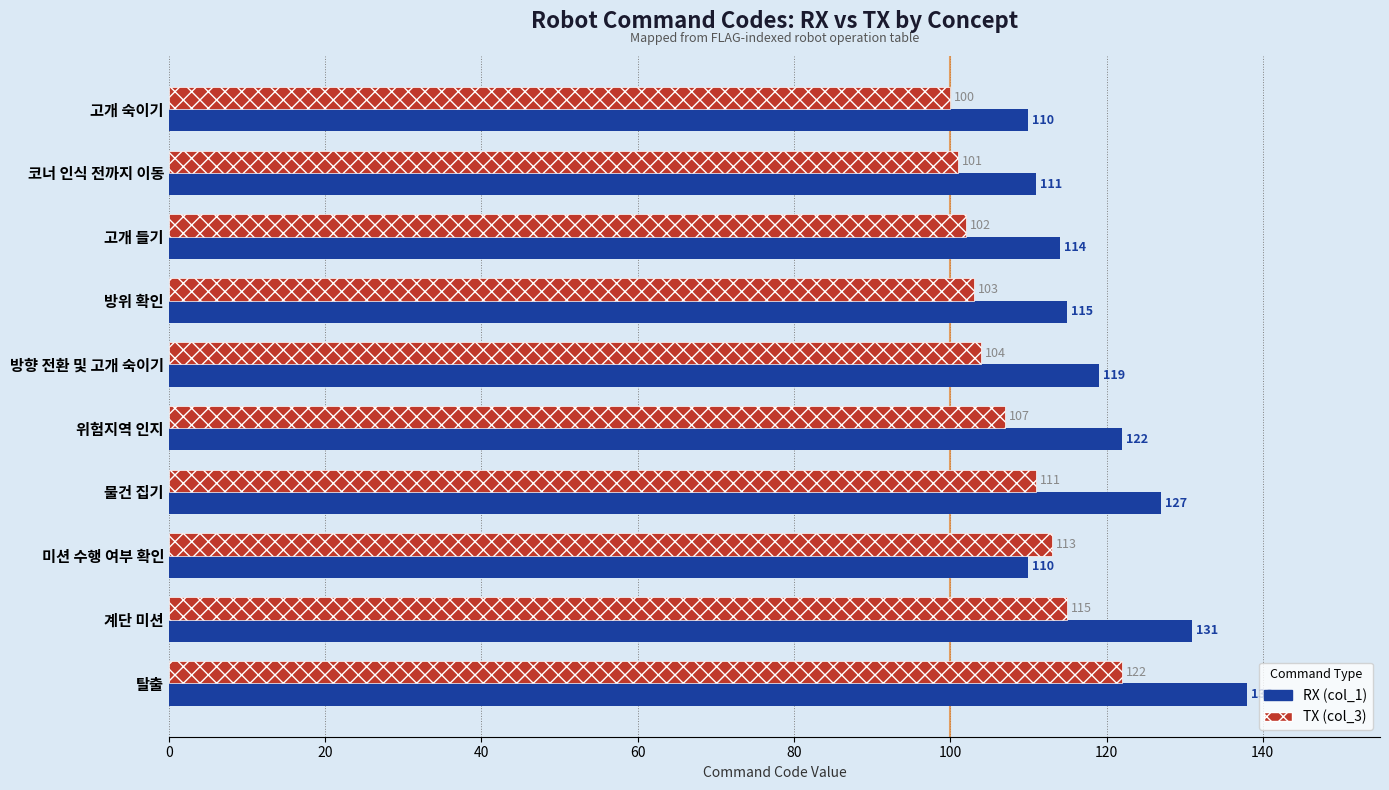

Which category has the highest value in the RX (col_1) series?

탈출